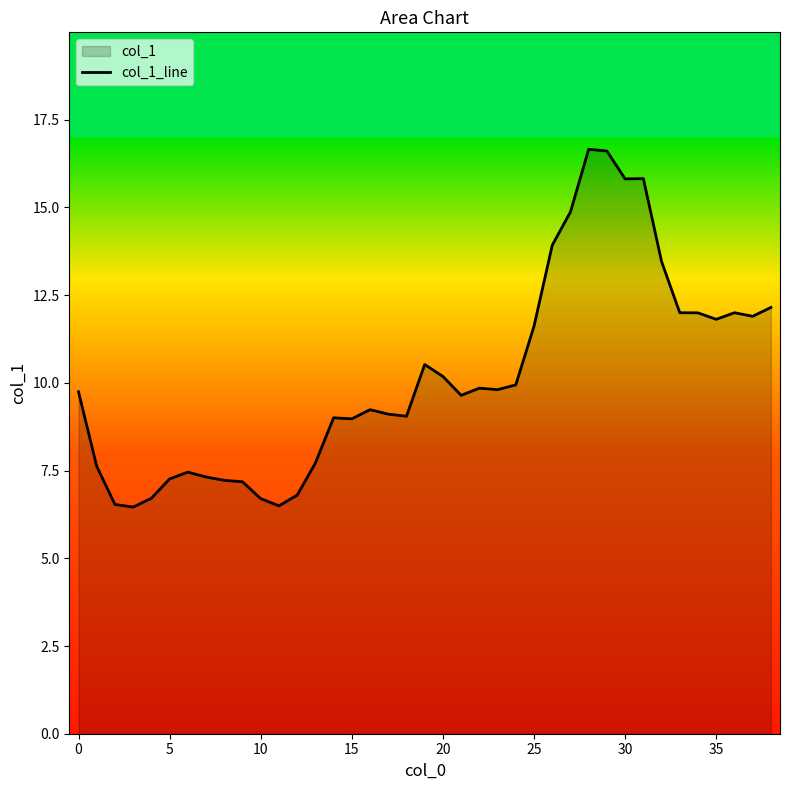

What is the change in value from 24 to 38?

+2.2